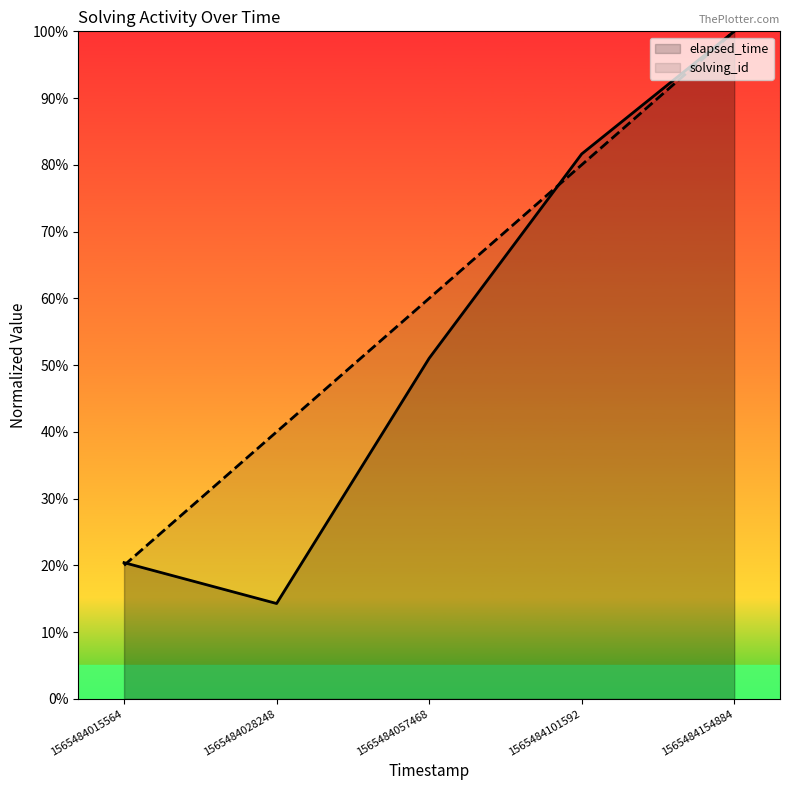

What is the sum of all elapsed_time values?

2.7